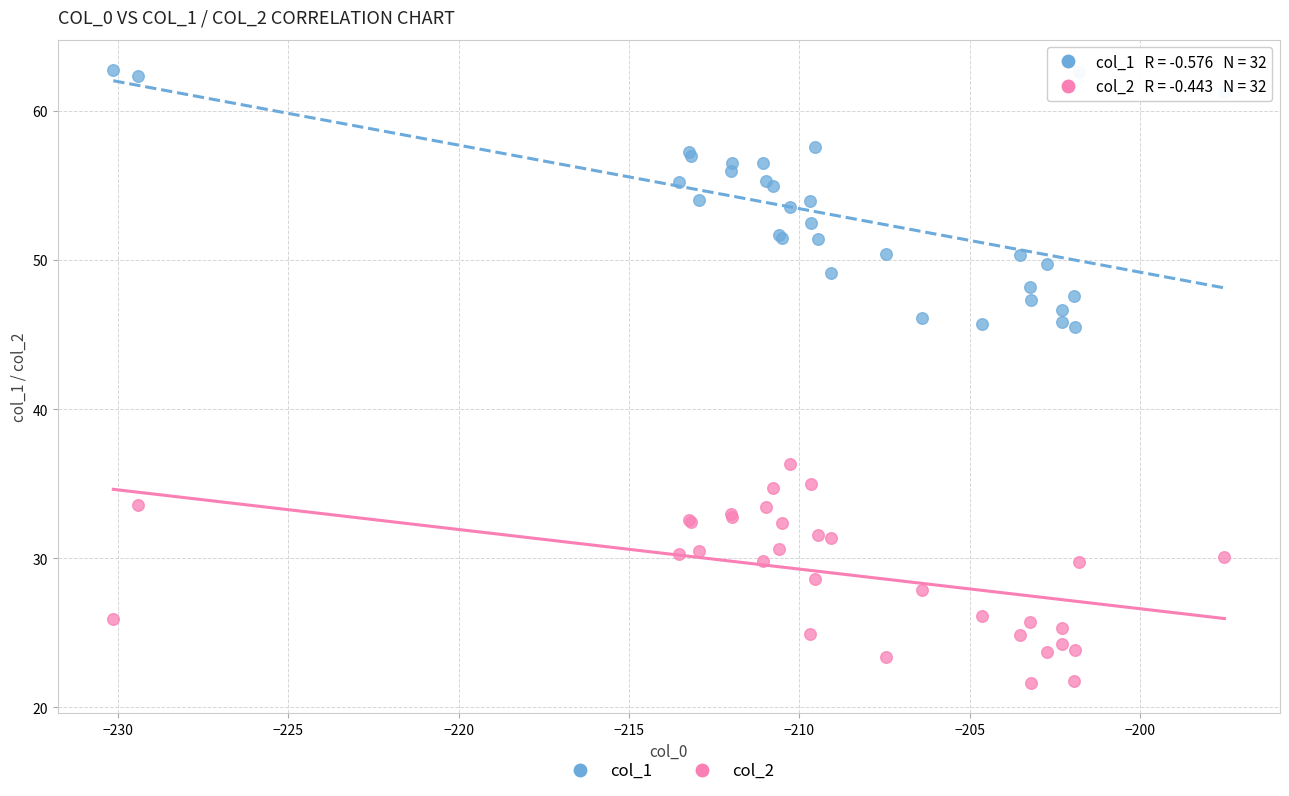

What are all the series names shown in the legend?

col_1, col_2